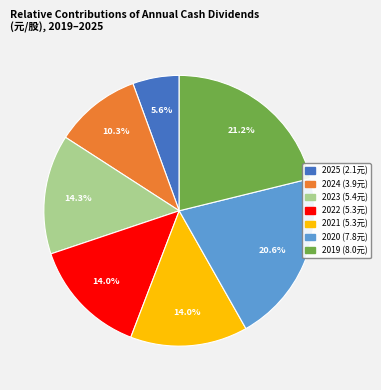

What percentage is the 2022 slice, to the nearest percent?

14%